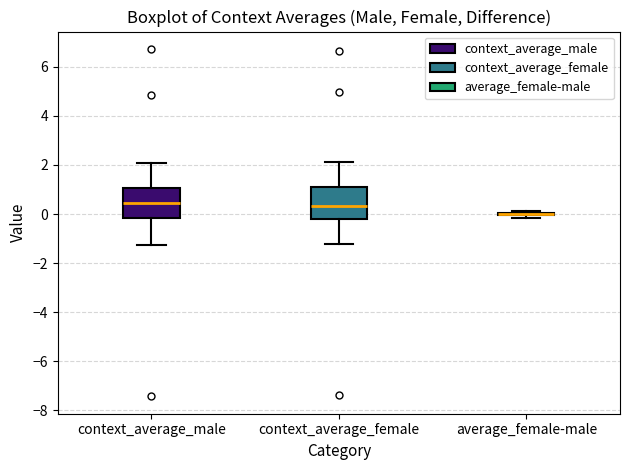

Reading left to right, transcribe this box plot: for each box, give where its median line is, the range the box spans, and where its two whiskers end, as read against the y-axis. The values are not printed on the chart, so give them approximately, as read against the axis.

context_average_male: median 0.4, box -0.2 to 1.0, whiskers -1.2 to 2.0
context_average_female: median 0.4, box -0.2 to 1.0, whiskers -1.2 to 2.2
average_female-male: box collapsed to a line at 0.0, whiskers -0.2 to 0.2